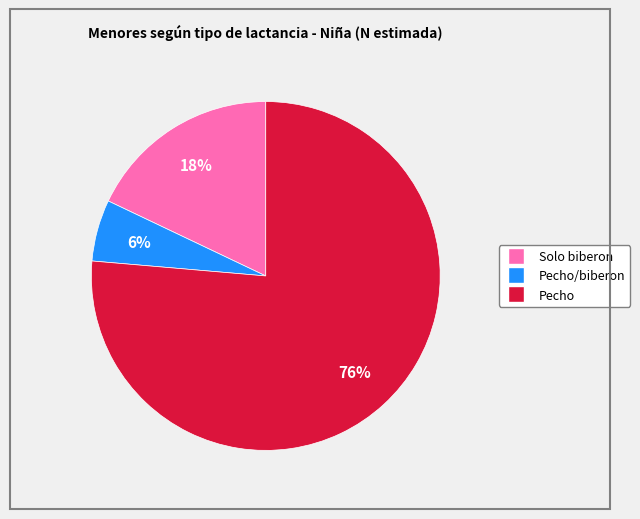

To the nearest percent, what is the average slice percentage?

33%